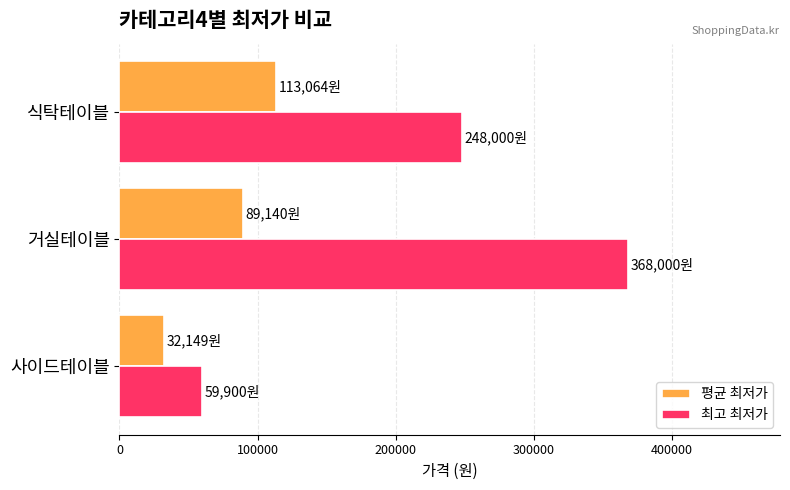

How many data points in 평균 최저가 are less than 89140?

1